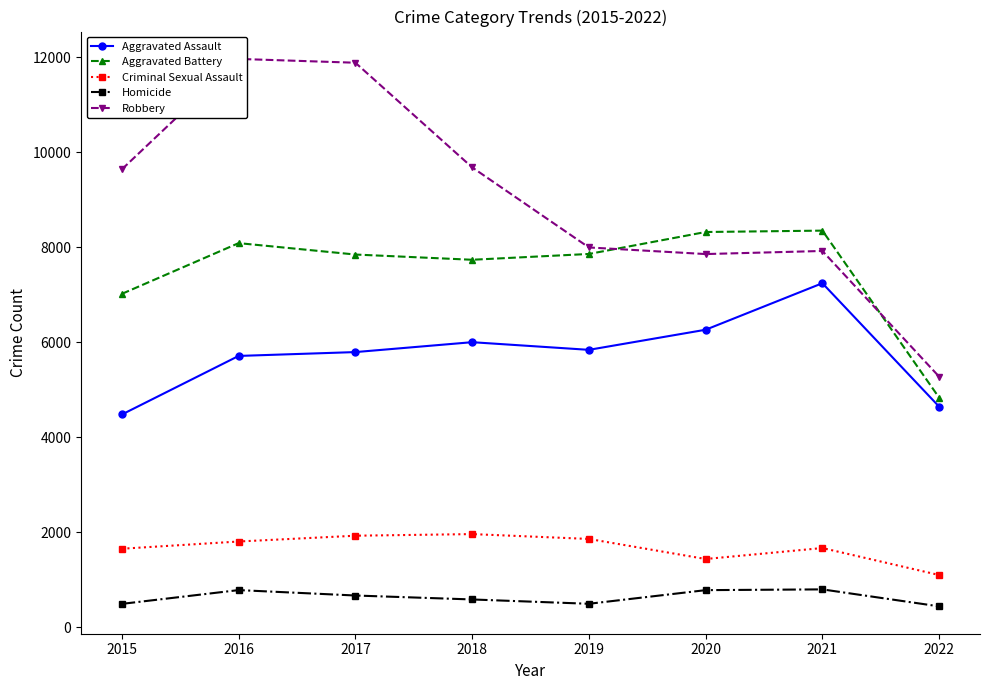

Between 2015 and 2022, which series saw the biggest shift?

Robbery